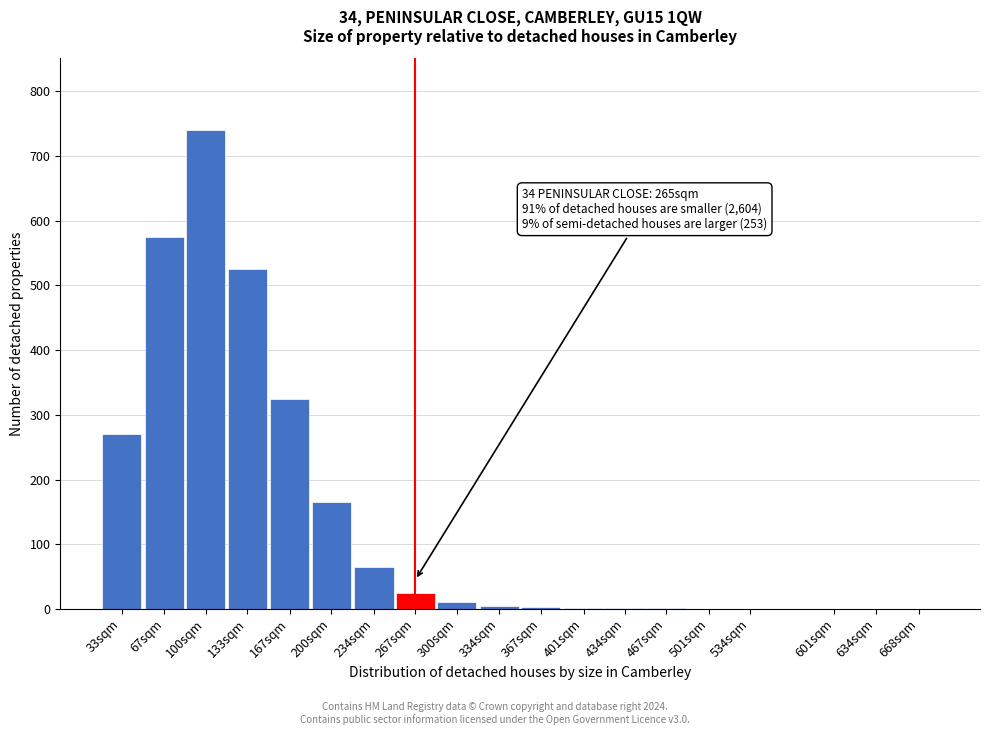

Where is the data nearest to the value 370?

167sqm